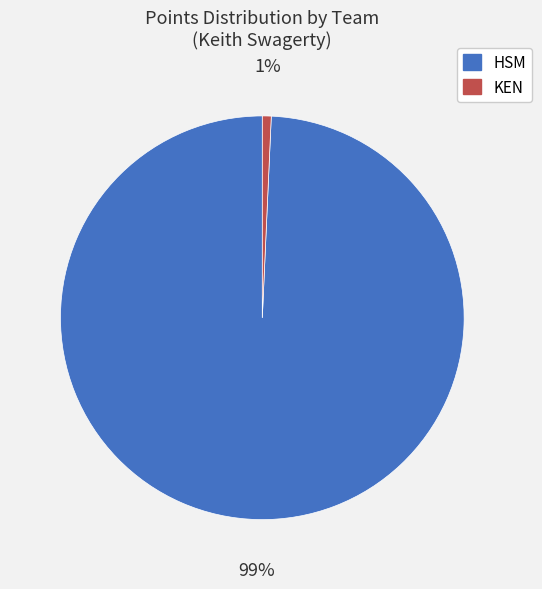

Is there any slice that represents more than half of the pie?

Yes